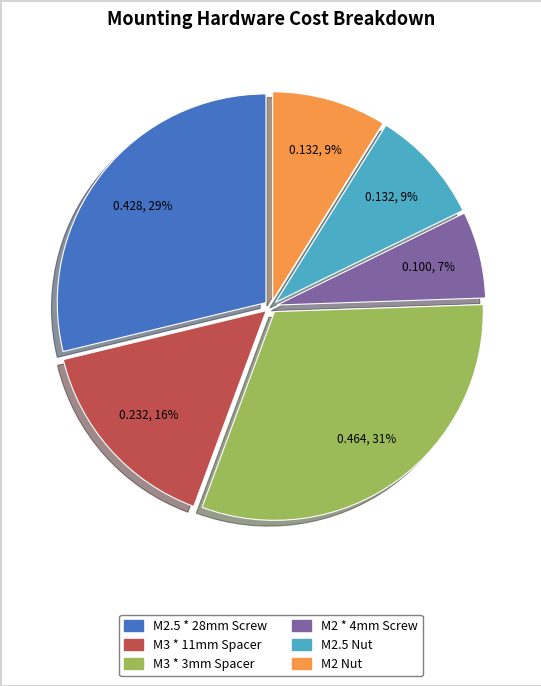

To the nearest percent, what percentage of the pie is M3 * 11mm Spacer?

16%